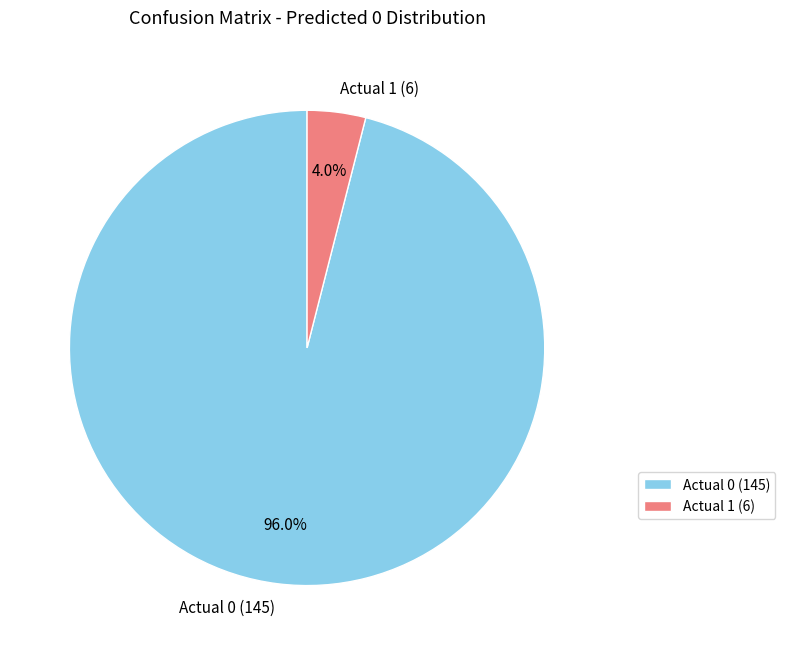

Count the number of slices in the pie.

2